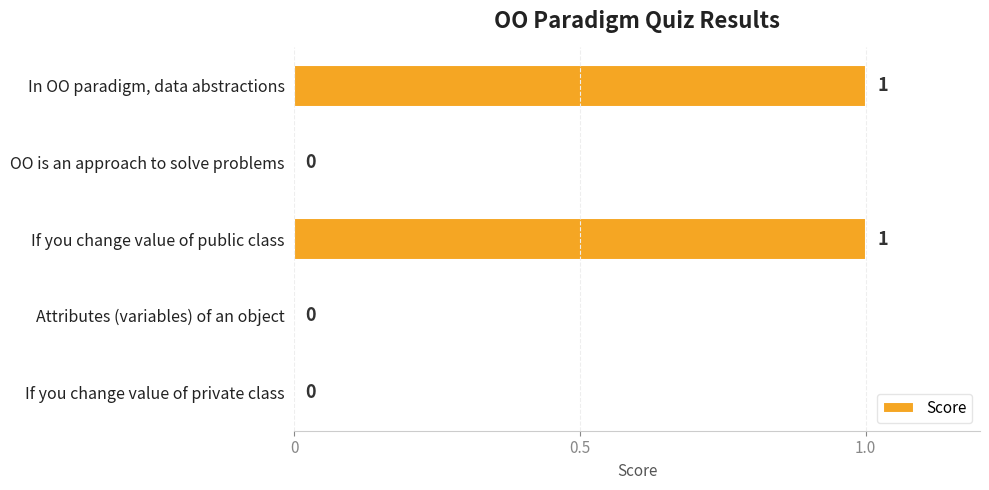

How many categories are shown in the chart?

5